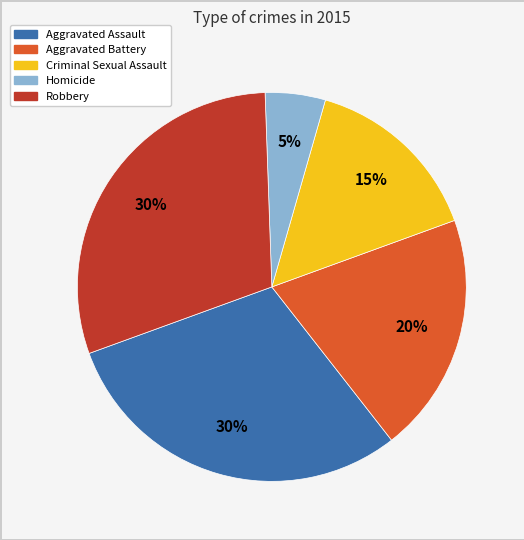

Is it true that Robbery is 42% of the pie?

False